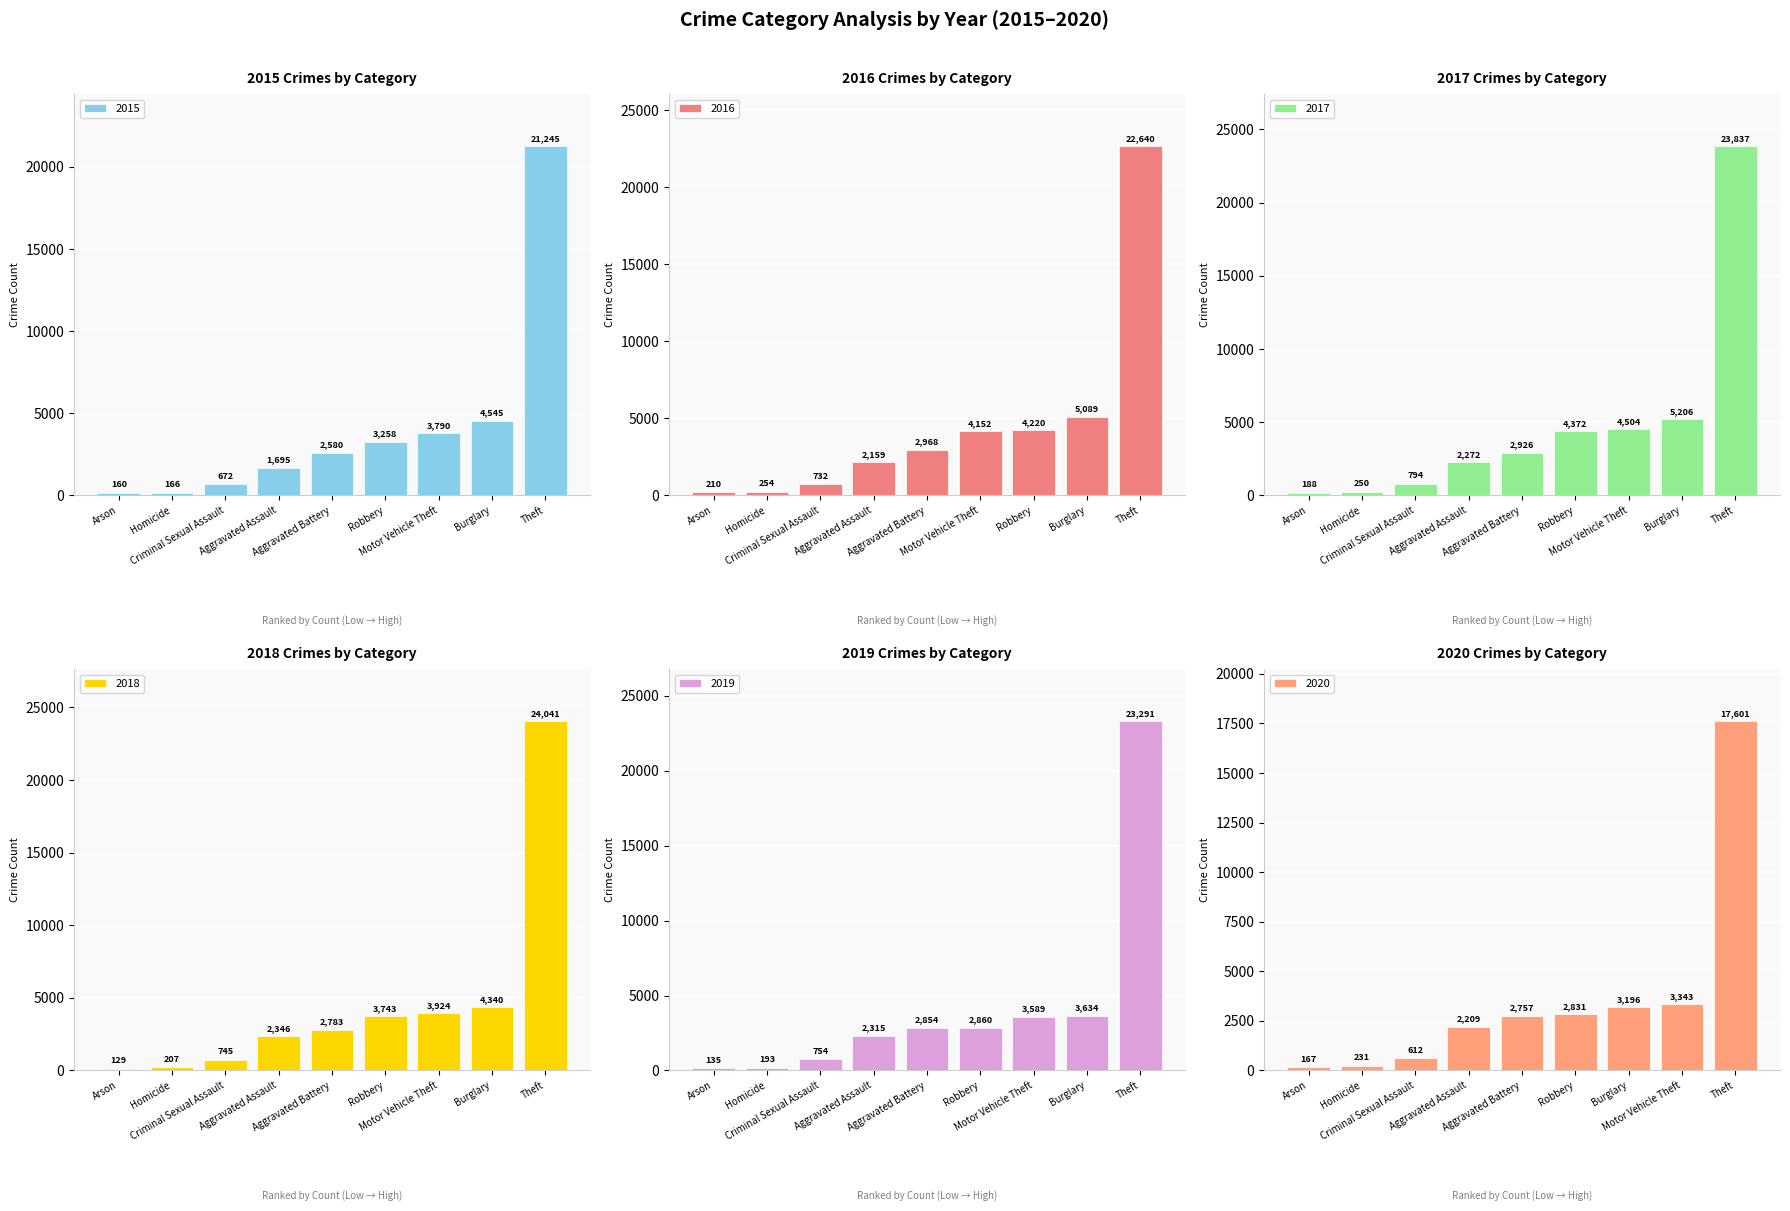

What is the value of the 2019 bar at the 5th from the left?

2854